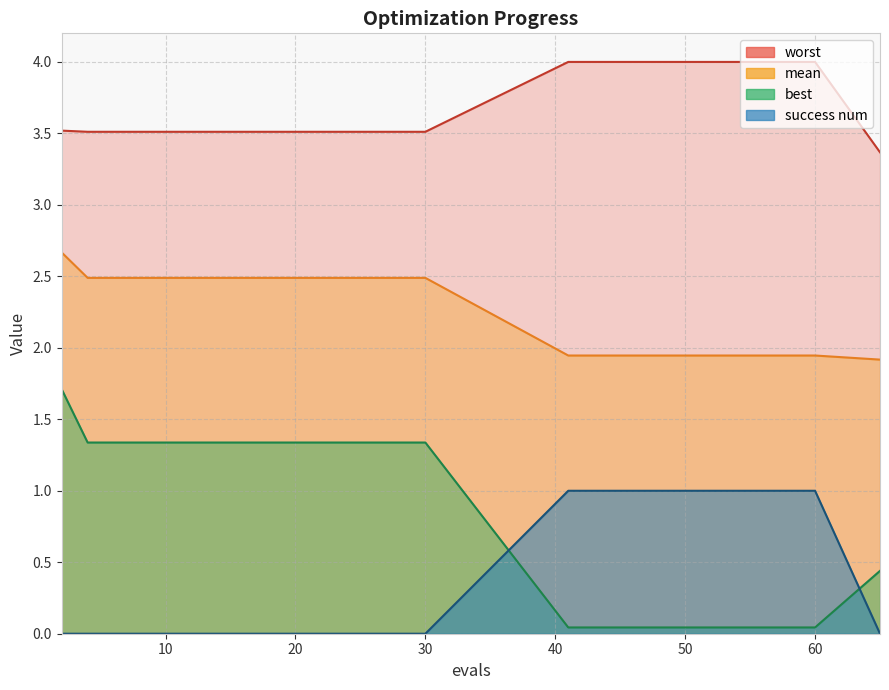

What is the value of the mean point at the 14th from the left?

2.5